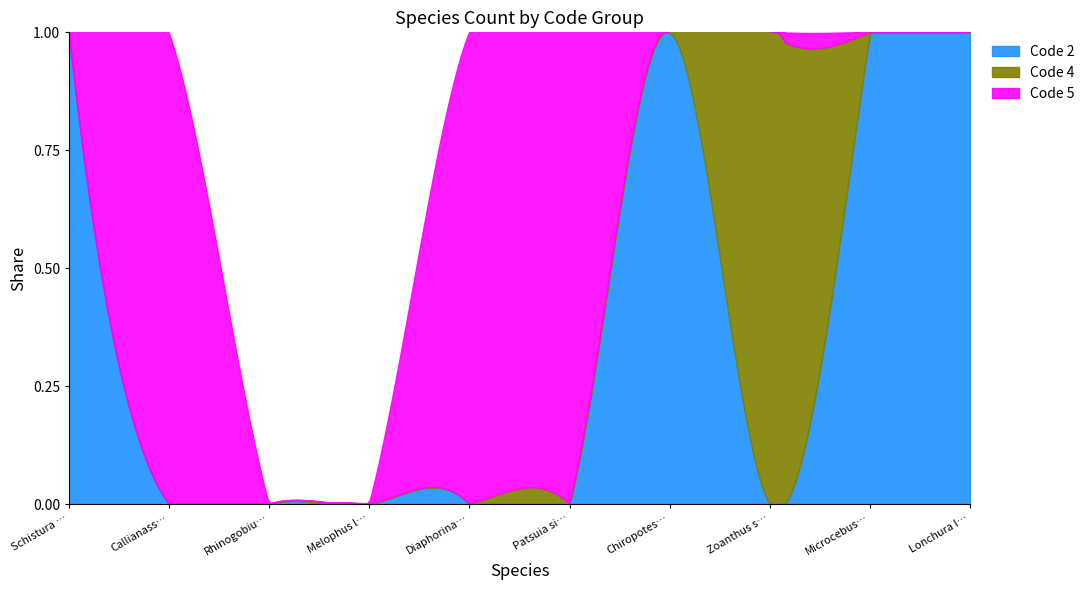

At which label is Code 4 closest to 0?

Schistura corica